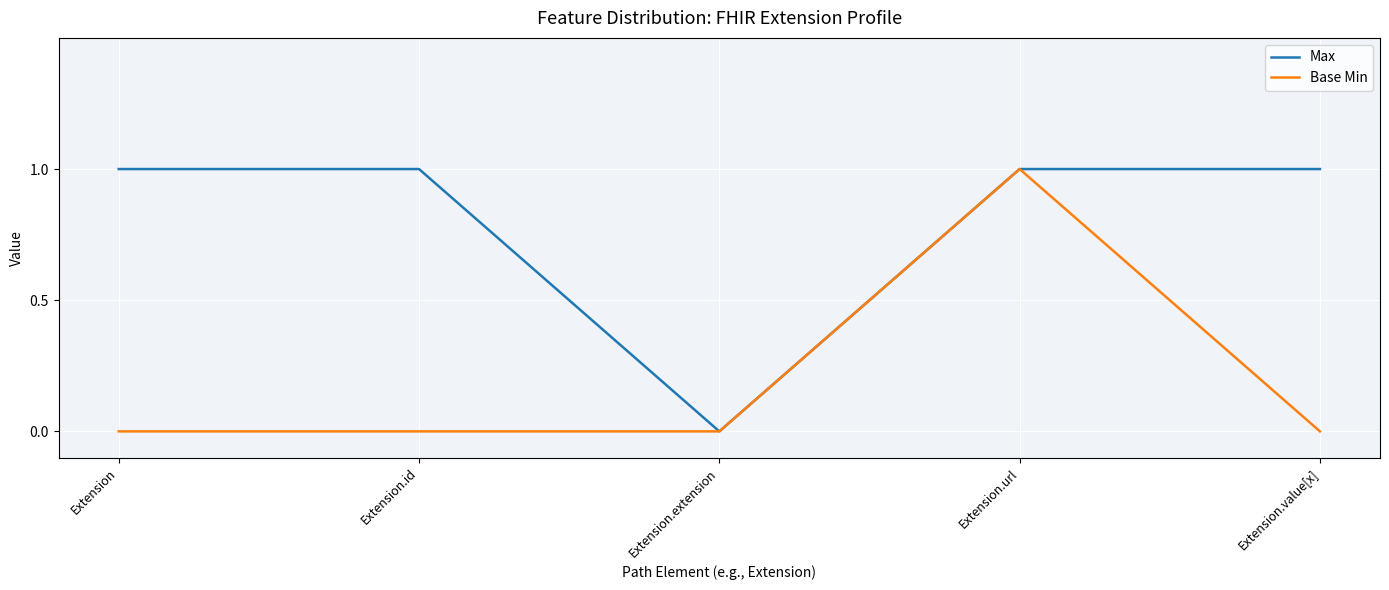

Does the chart display data point markers on the line(s)?

No